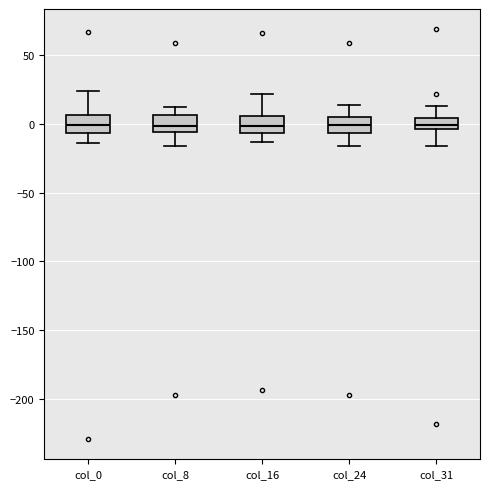

Reading left to right, read every box against the y-axis: the position of its median line, the range the box covers, and the ends of its whiskers. The values are not printed on the chart, so give them approximately, as read against the axis.

col_0: median 0, box -5 to 5, whiskers -15 to 25
col_8: median 0, box -5 to 5, whiskers -15 to 10
col_16: median 0, box -5 to 5, whiskers -15 to 20
col_24: median 0, box -5 to 5, whiskers -15 to 15
col_31: median 0, box -5 to 5, whiskers -15 to 15